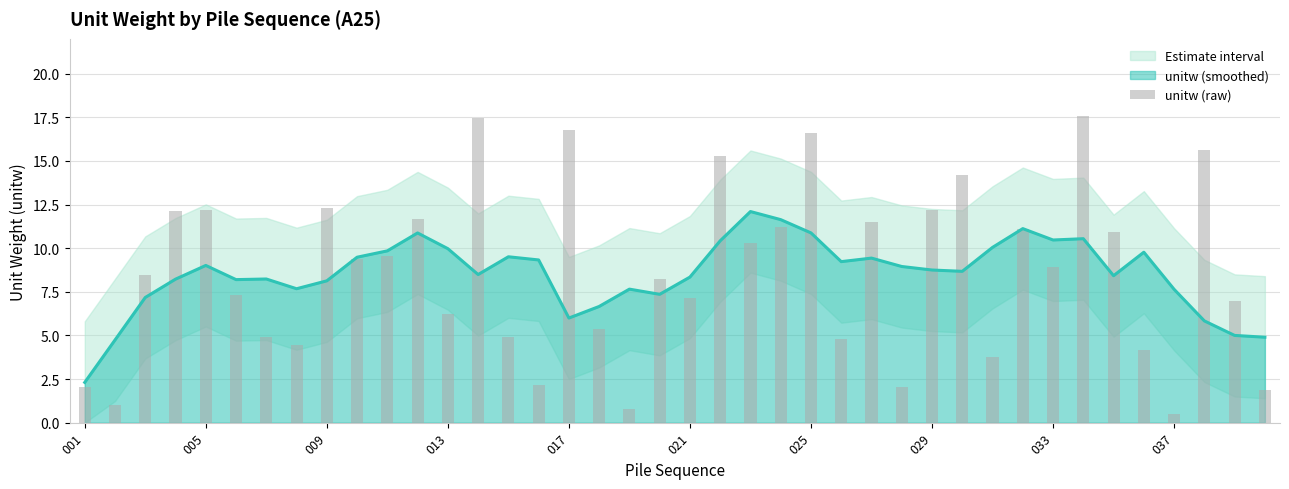

What is the minimum value shown in the chart?

0.5